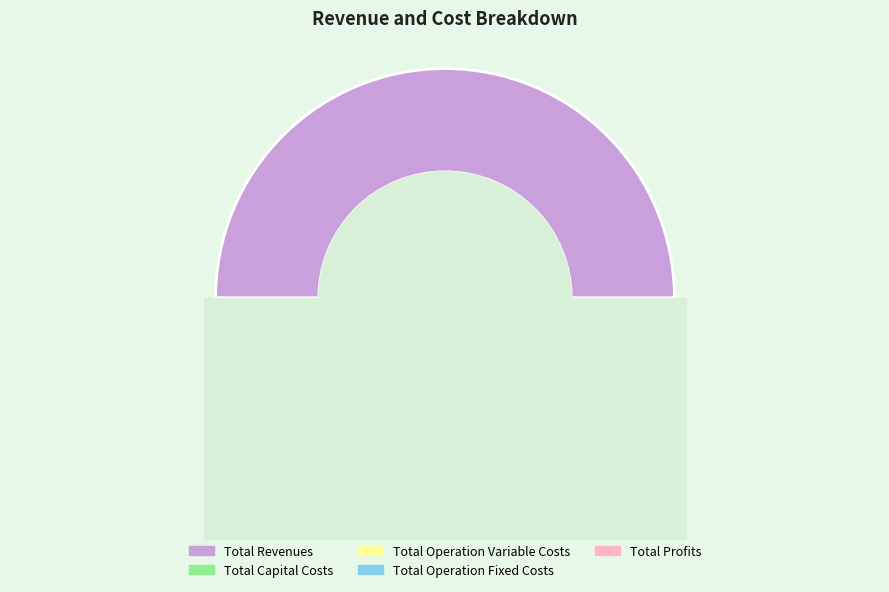

What percentage is the Total Operation Variable Costs slice, to the nearest percent?

29%